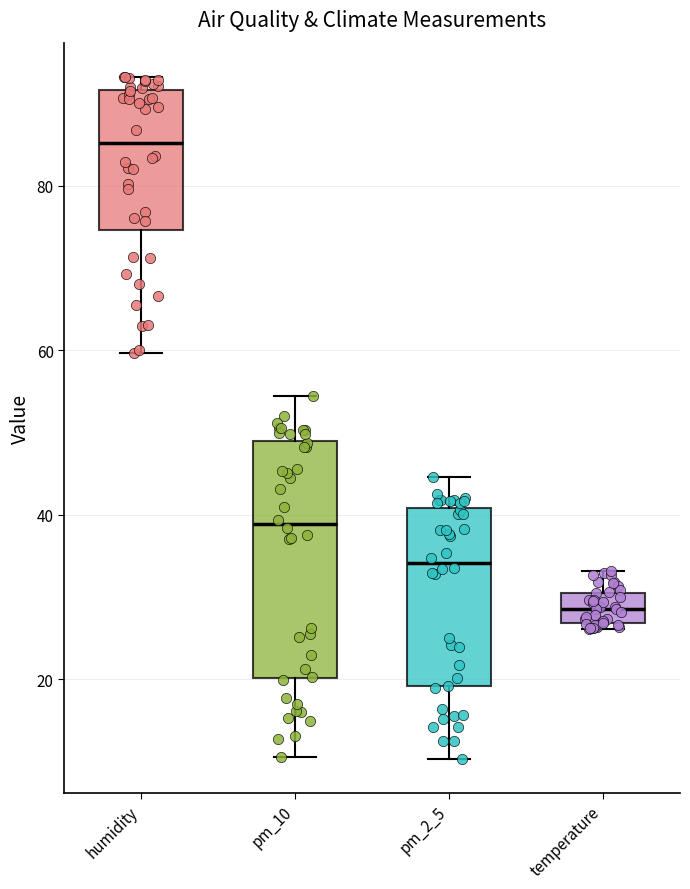

Reading left to right, transcribe this box plot: for each box, give where its median line is, the range the box spans, and where its two whiskers end, as read against the y-axis. The values are not printed on the chart, so give them approximately, as read against the axis.

humidity: median 86, box 74 to 92, whiskers 60 to 94
pm_10: median 38, box 20 to 48, whiskers 10 to 54
pm_2_5: median 34, box 20 to 40, whiskers 10 to 44
temperature: median 28, box 26 to 30, whiskers 26 (just below the box's lower edge) to 34